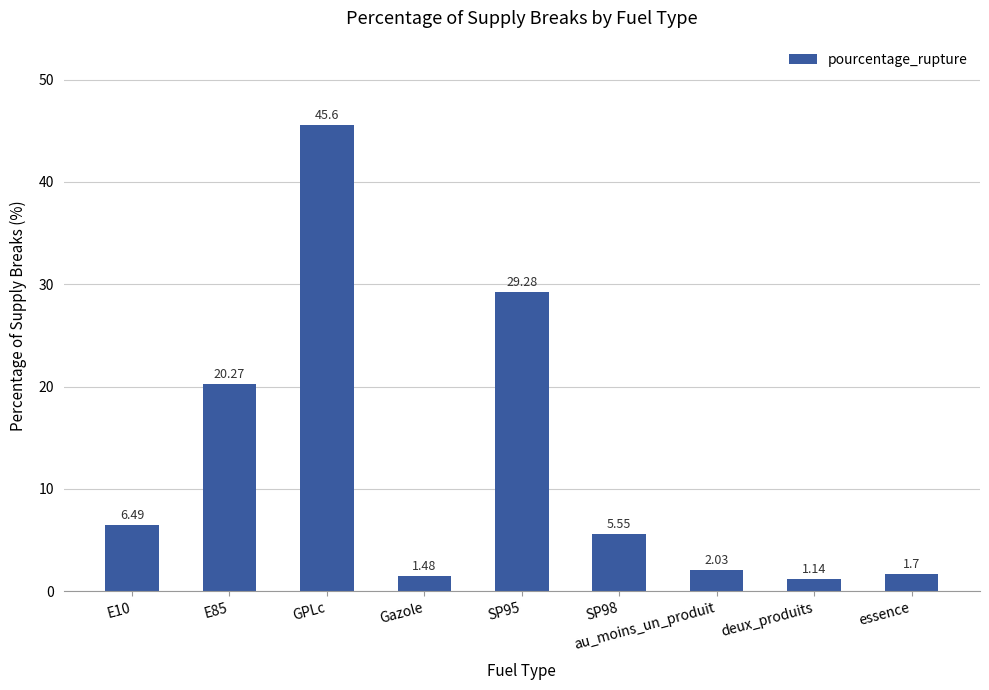

Read the value at E10.

6.5